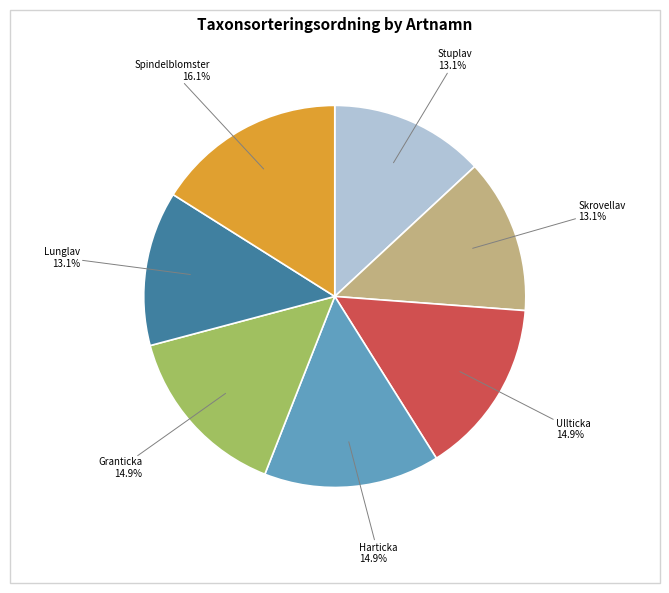

Count the number of slices in the pie.

7